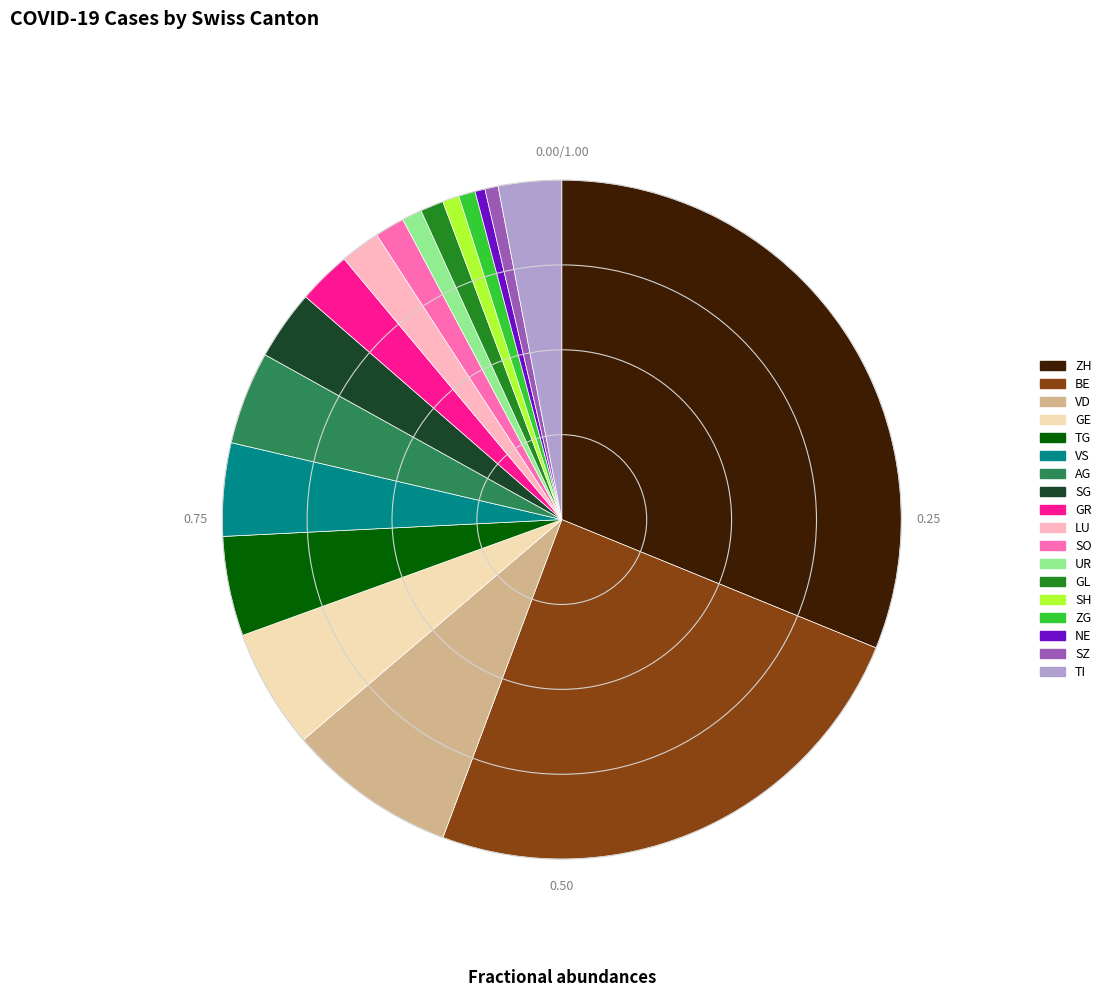

Is it true that GR is 19% of the pie?

False